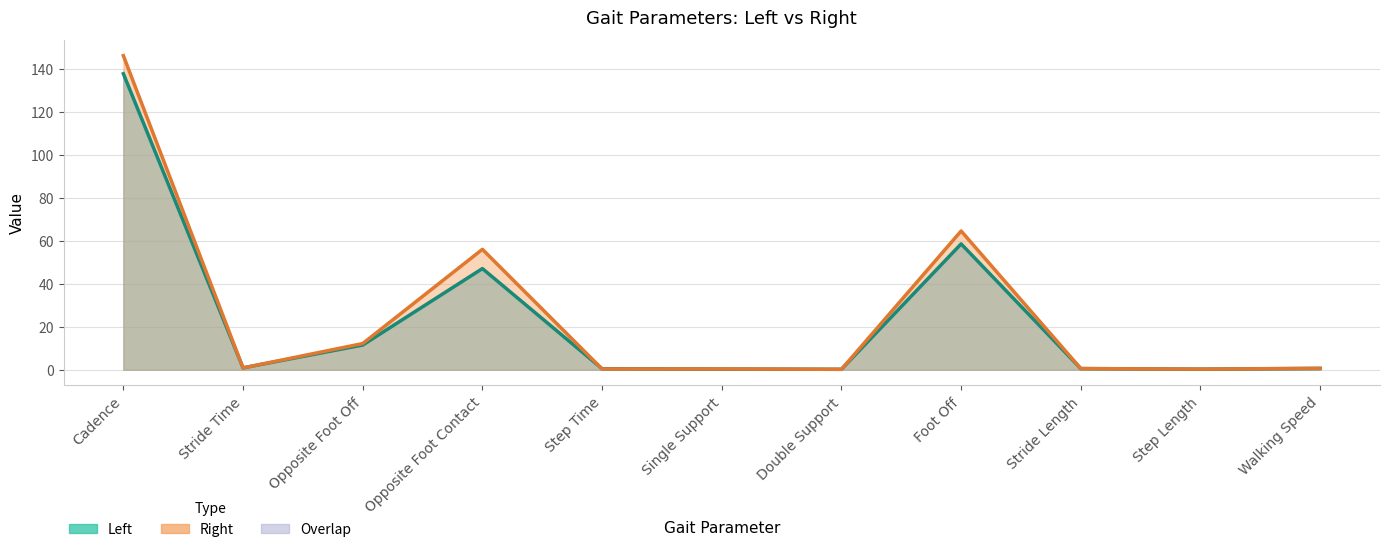

What is the average value of the Left series?

23.5